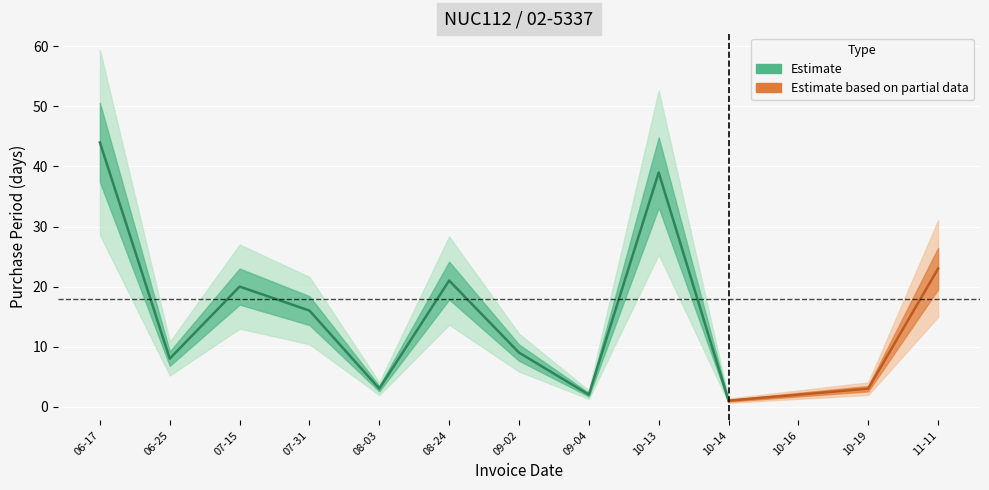

Which label corresponds to the smallest value in the chart?

2015-10-14